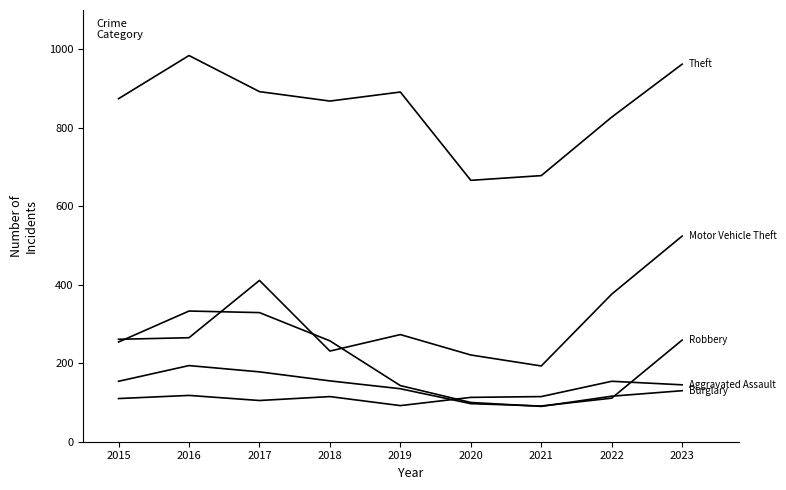

True or false: Theft has a value of 666 at 2020.

True